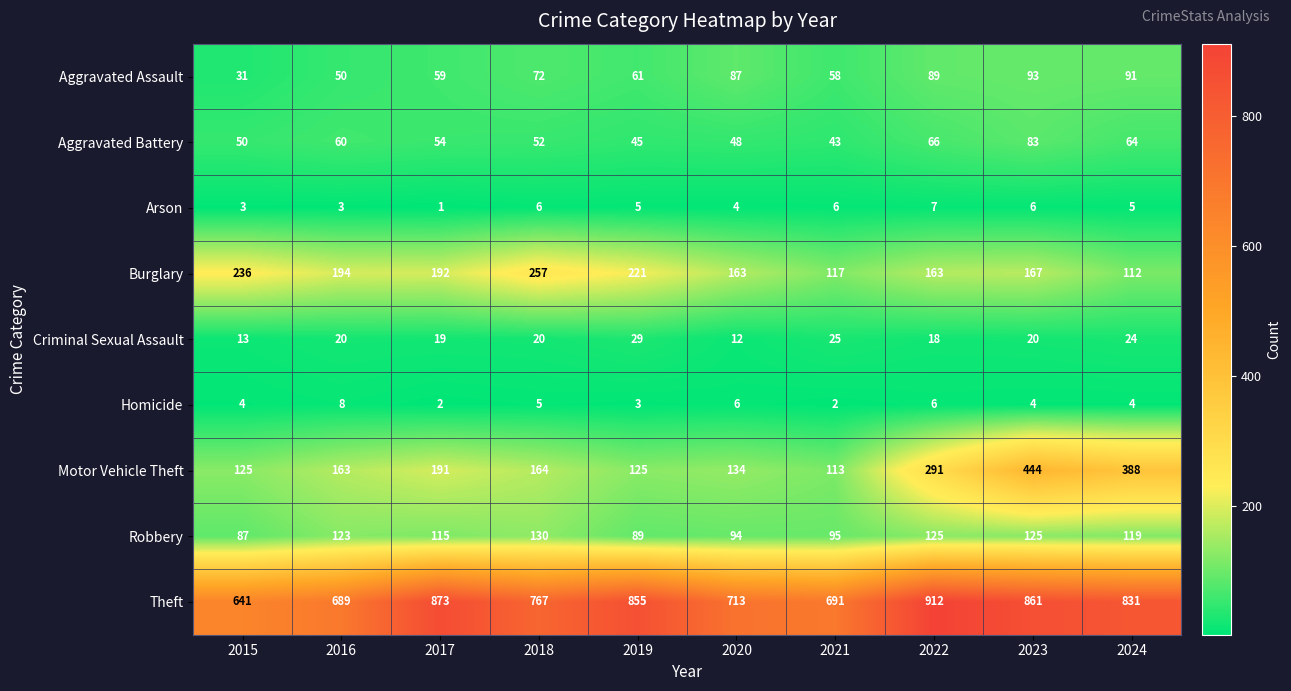

What is the maximum value for Arson?

7